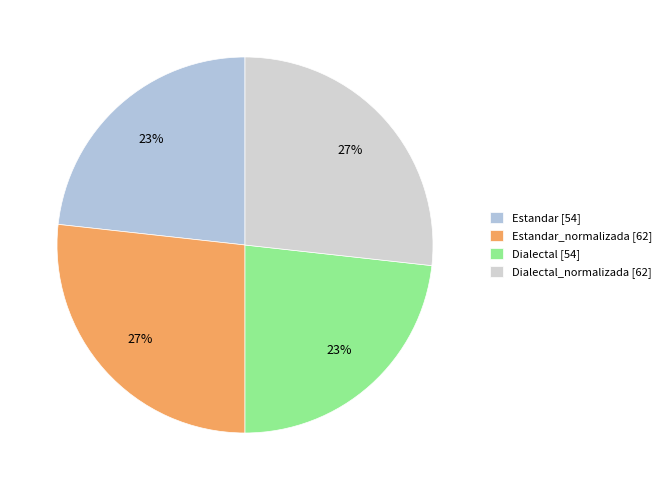

Rank the categories by value from lowest to highest.

Estandar, Dialectal, Estandar_normalizada, Dialectal_normalizada